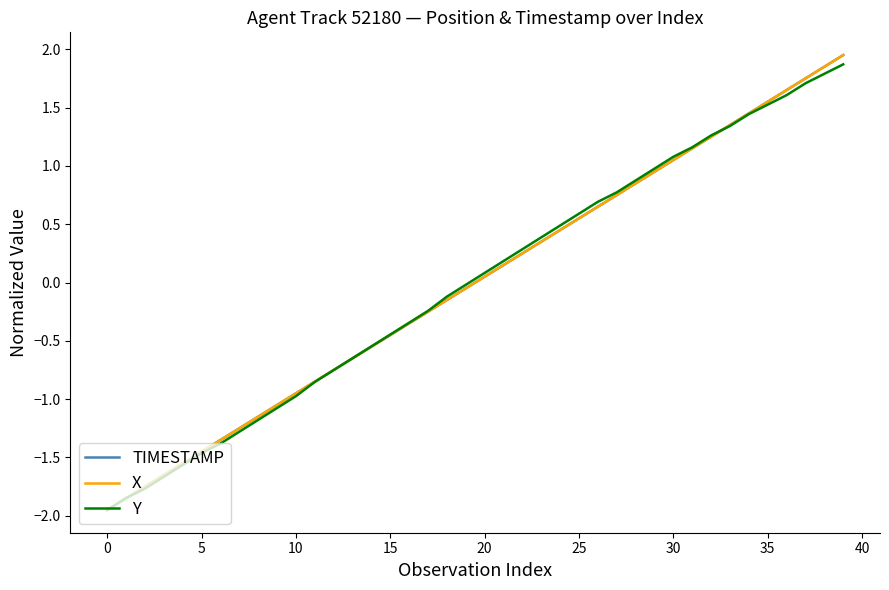

Which series has the widest spread of values?

X